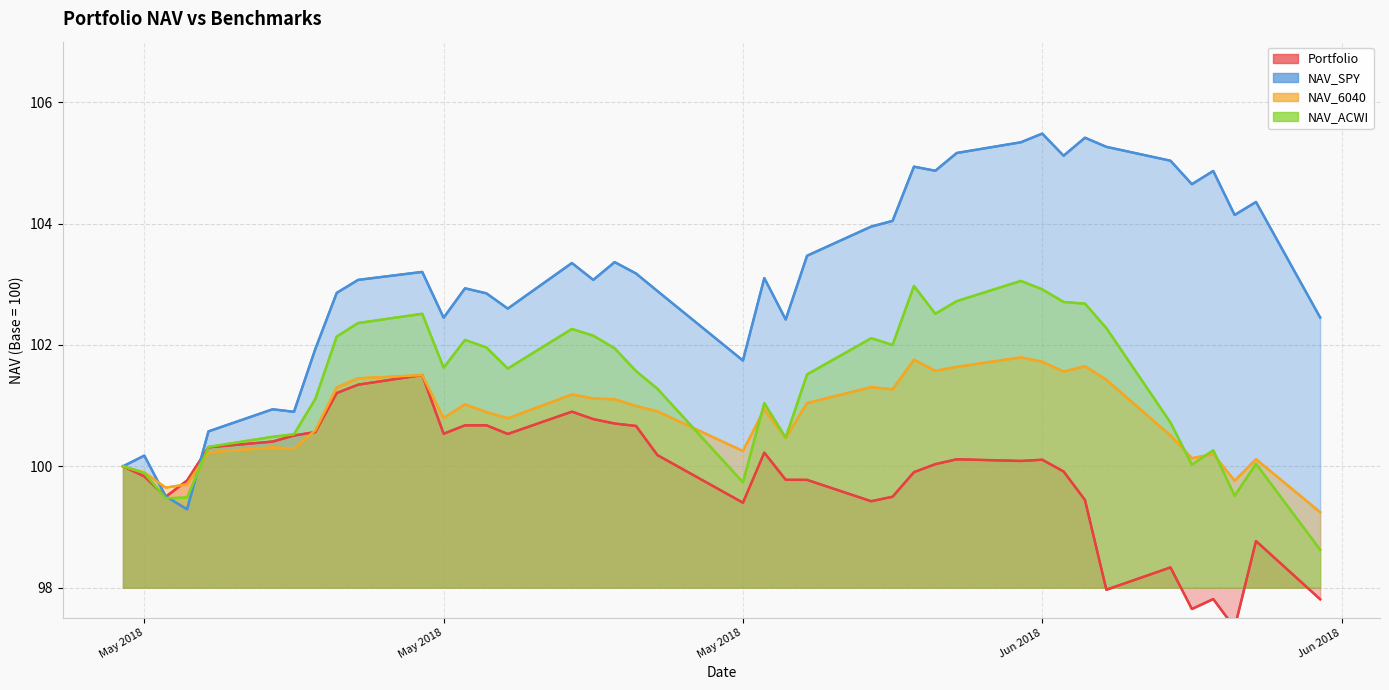

Rank the categories by NAV_6040 value from highest to lowest.

2018-06-11, 2018-06-06, 2018-06-12, 2018-06-14, 2018-06-08, 2018-06-07, 2018-06-13, 2018-05-14, 2018-05-11, 2018-06-15, 2018-06-04, 2018-05-10, 2018-06-05, 2018-05-21, 2018-05-22, 2018-05-23, 2018-06-01, 2018-05-16, 2018-05-24, 2018-05-30, 2018-05-25, 2018-05-17, 2018-05-15, 2018-05-18, 2018-05-09, 2018-06-18, 2018-05-31, 2018-05-07, 2018-05-08, 2018-05-29, 2018-05-04, 2018-06-20, 2018-06-19, 2018-06-22, 2018-04-30, 2018-05-01, 2018-06-21, 2018-05-03, 2018-05-02, 2018-06-25